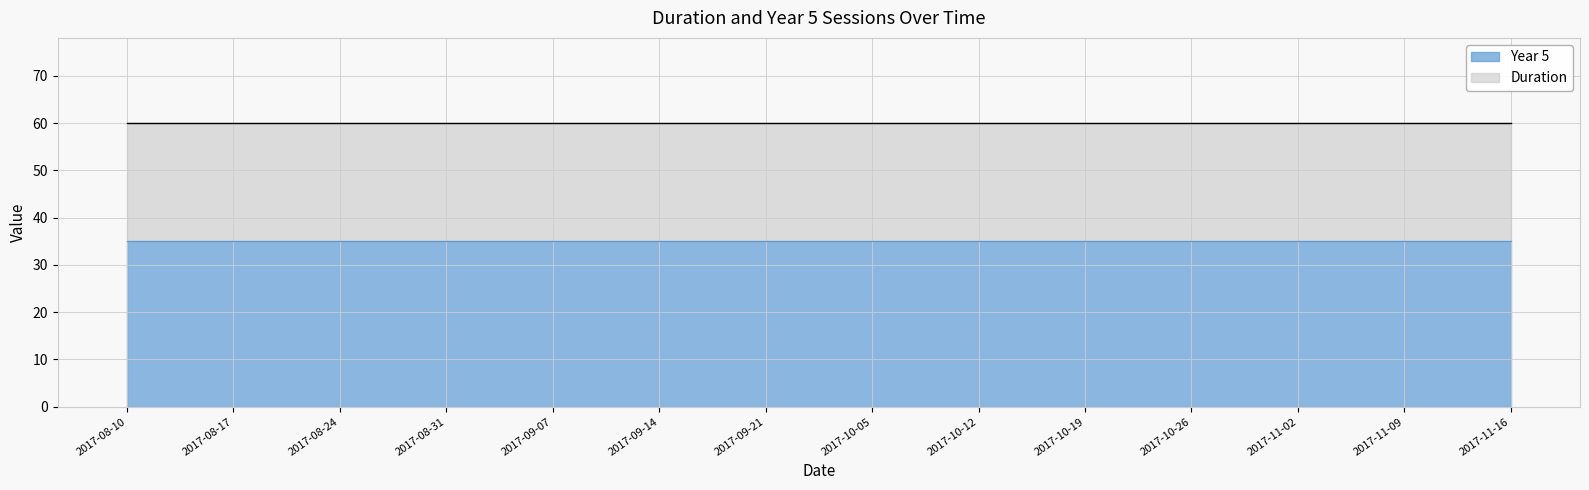

Does the chart have visible grid lines?

Yes